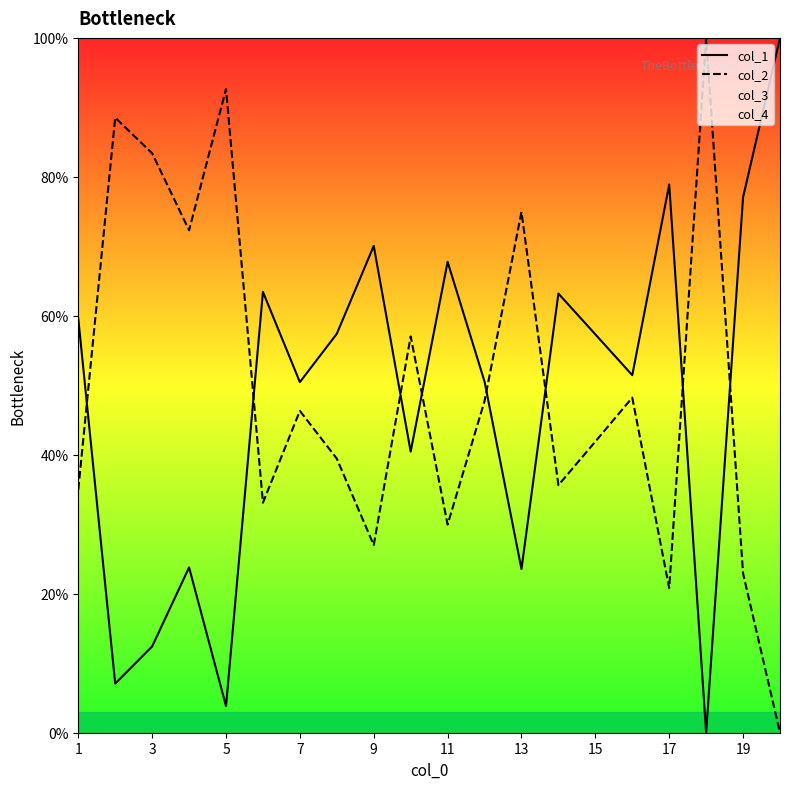

What is the sum of all col_1 values?

9.6